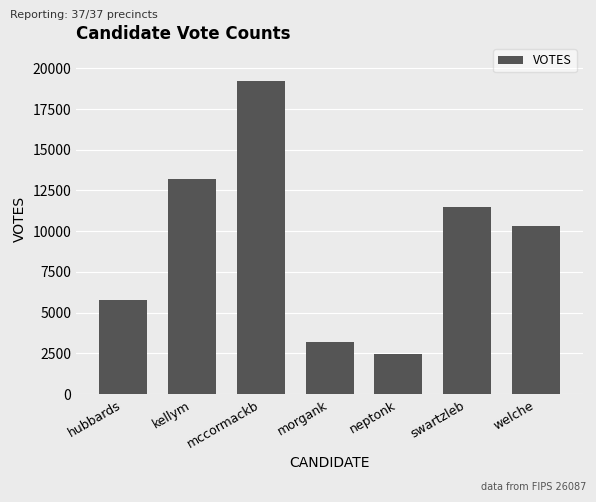

Rank the categories by value from lowest to highest.

neptonk, morgank, hubbards, welche, swartzleb, kellym, mccormackb